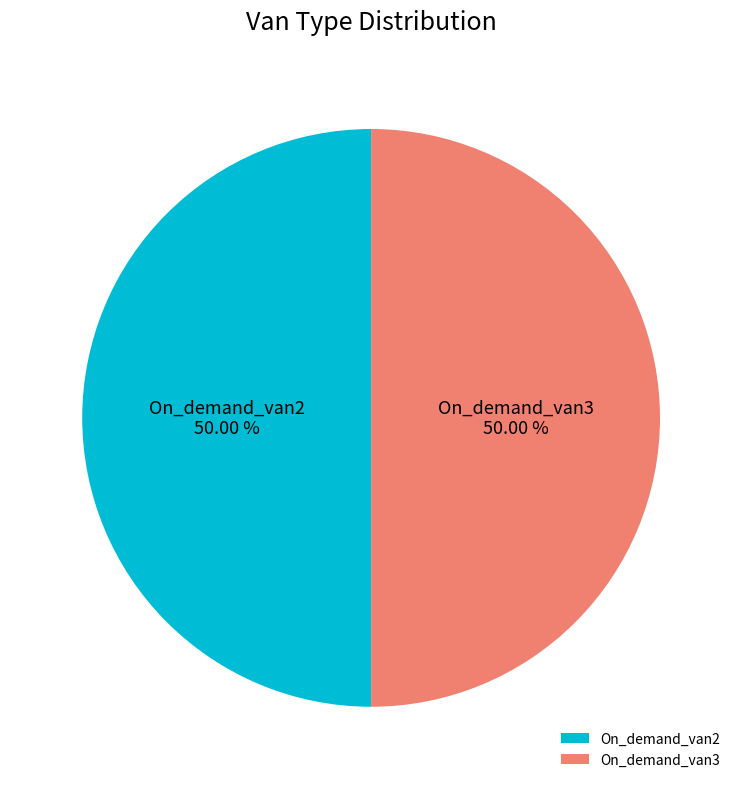

What is the ratio of the value at On_demand_van3 to the value at On_demand_van2?

1.0